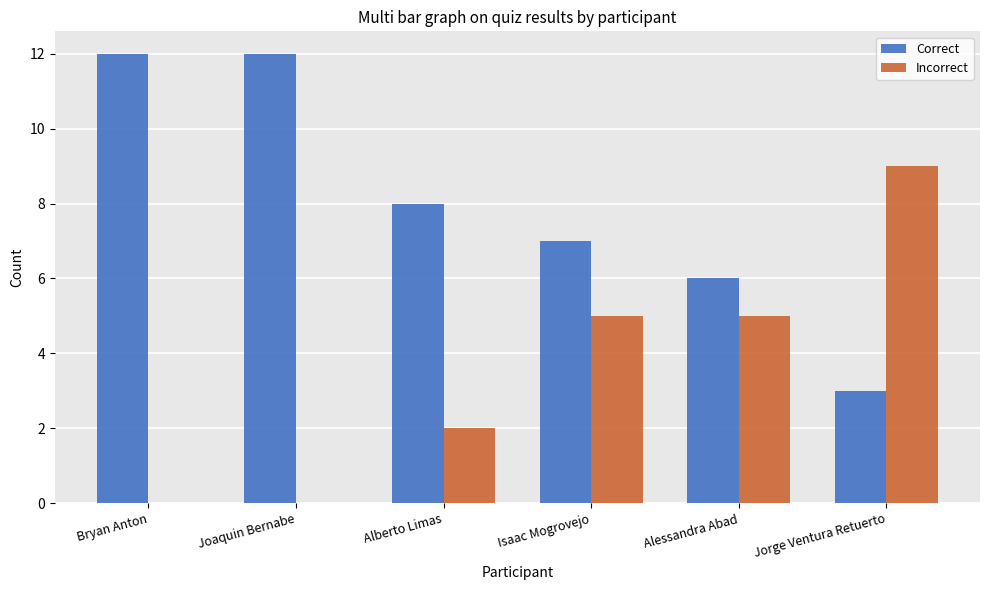

What is the sum of the Incorrect values at Isaac Mogrovejo and Bryan Anton?

5